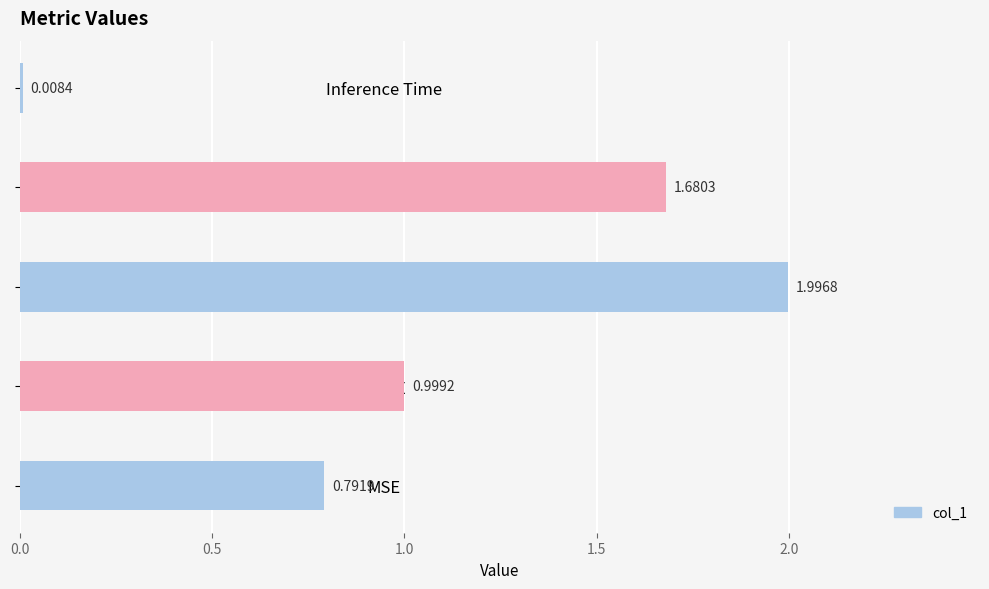

What is the maximum value shown in the chart?

2.0